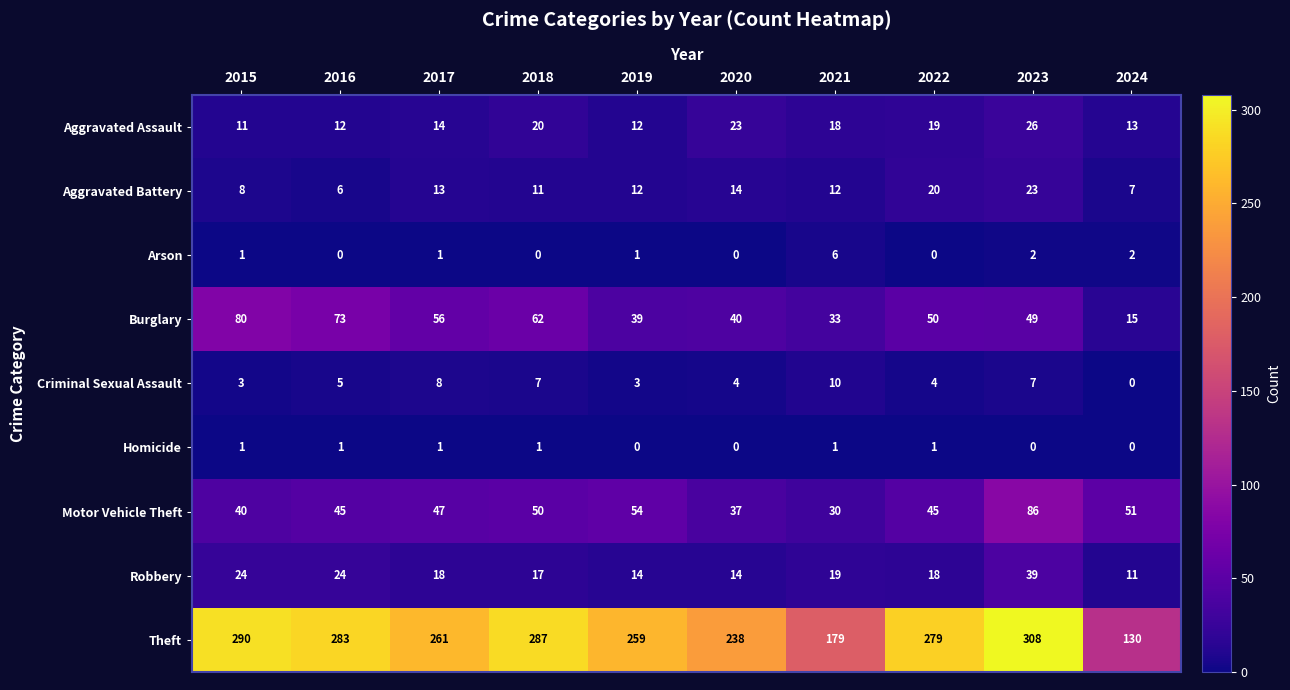

What is the difference between the second highest and minimum values in the Criminal Sexual Assault series?

8